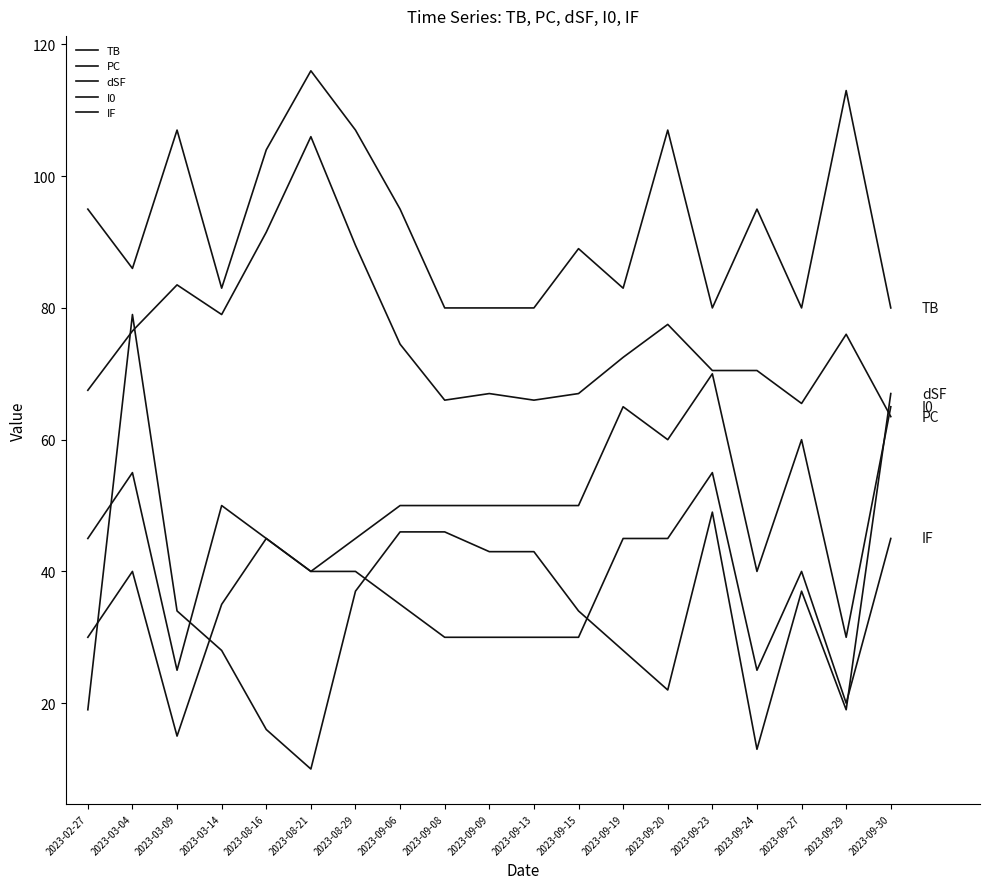

True or false: TB has a value of 80.0 at 2023-09-13.

True